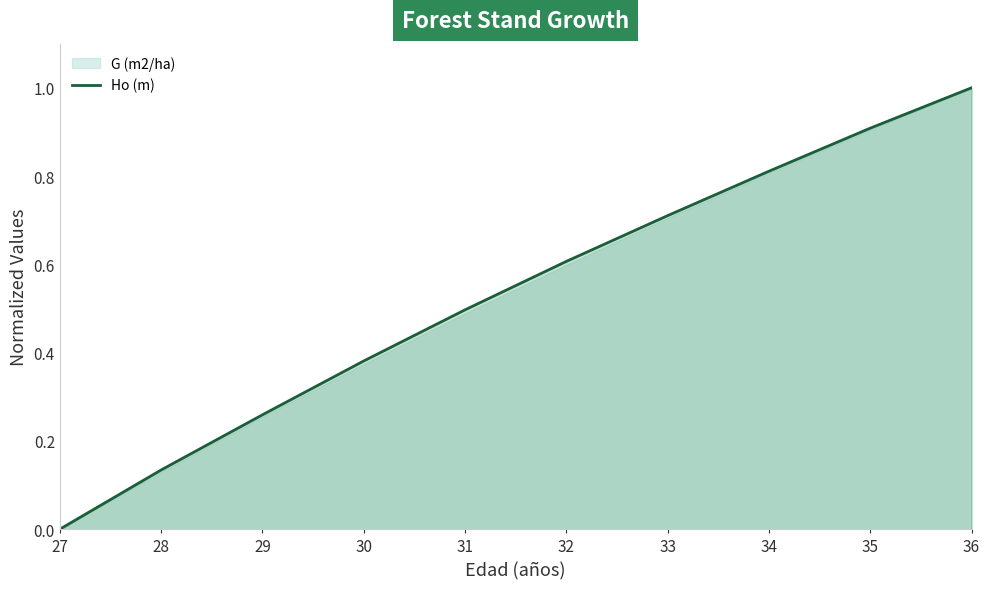

How many values are above zero?

9